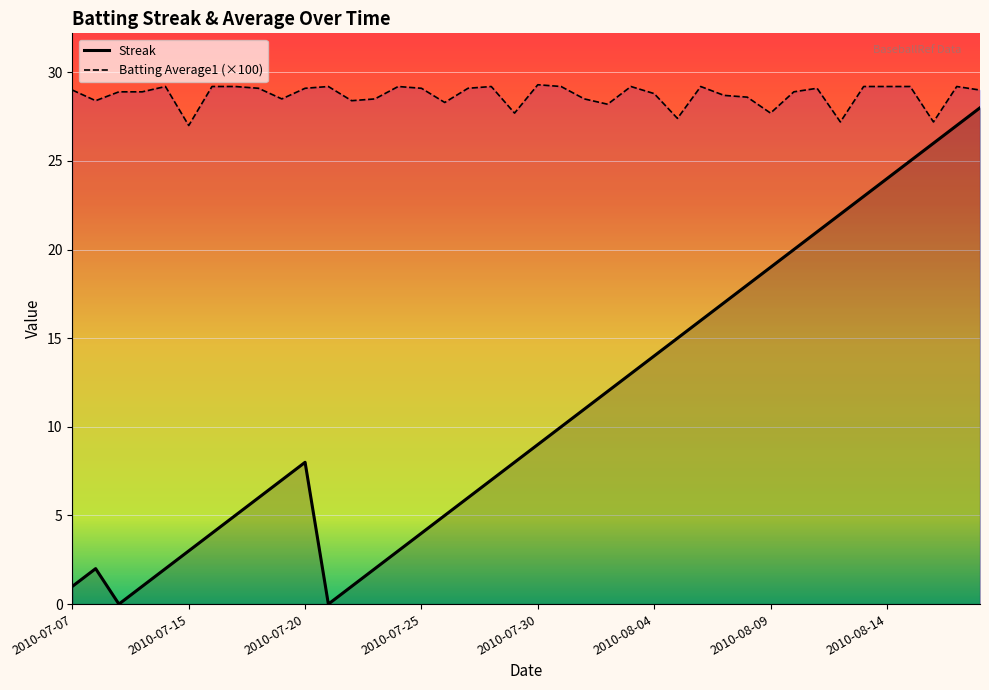

List the series in order of their peak value, lowest first.

Streak, Batting Average1 (×100)